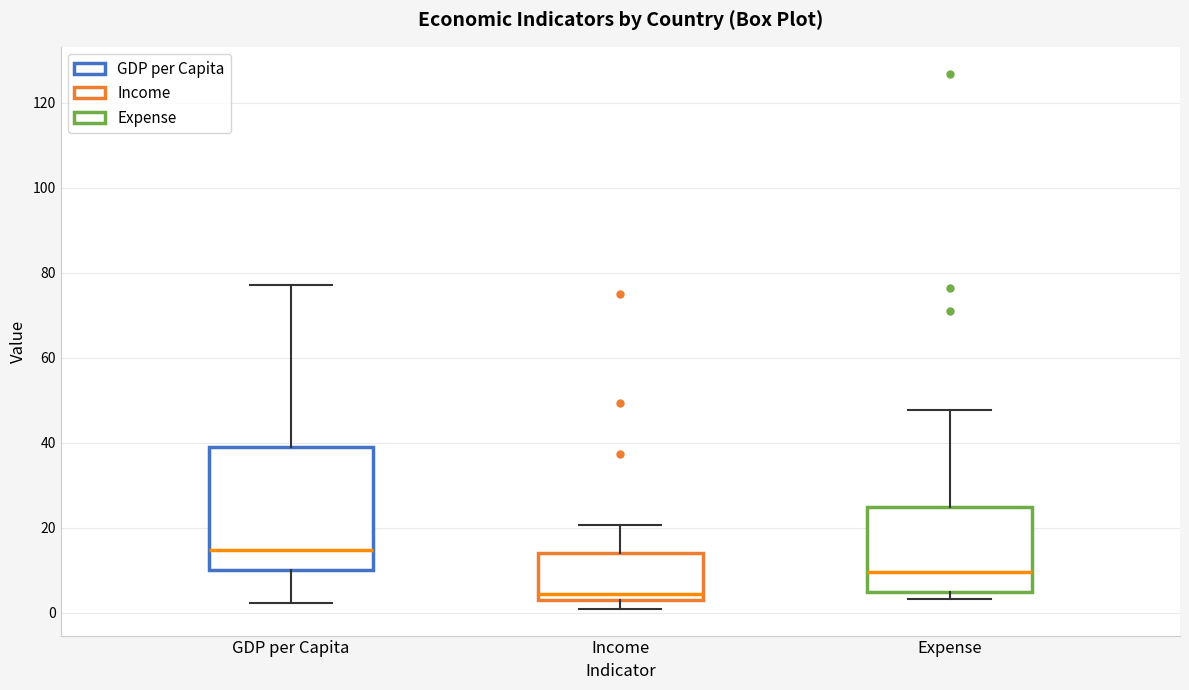

Reading left to right, transcribe this box plot: for each box, give where its median line is, the range the box spans, and where its two whiskers end, as read against the y-axis. The values are not printed on the chart, so give them approximately, as read against the axis.

GDP per Capita: median 14, box 10 to 40, whiskers 2 to 78
Income: median 4 (just above the box's lower edge), box 4 to 14, whiskers 0 to 20
Expense: median 10, box 4 to 24, whiskers 4 (just below the box's lower edge) to 48